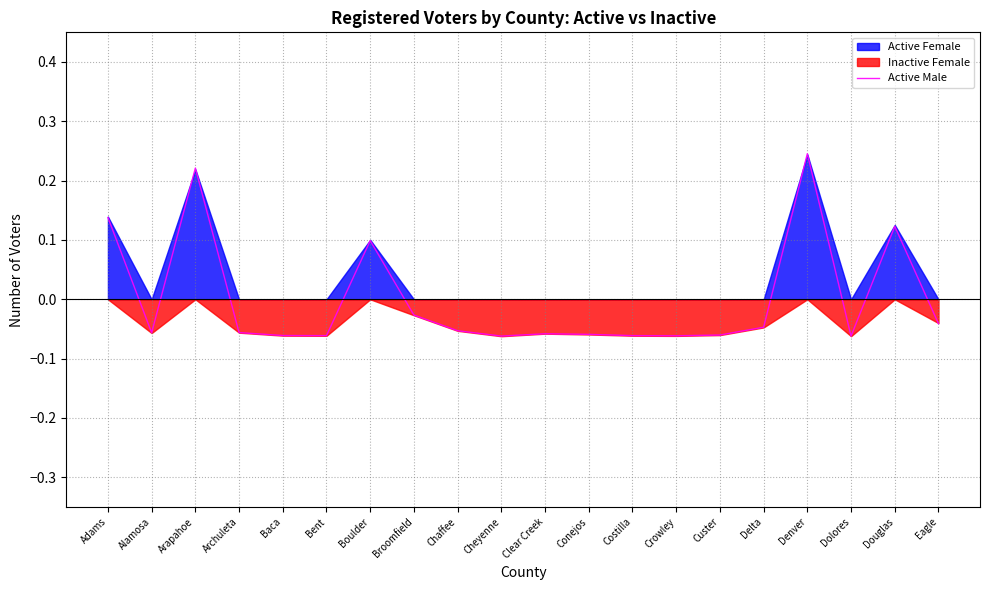

At which label is the value closest to 0?

Broomfield